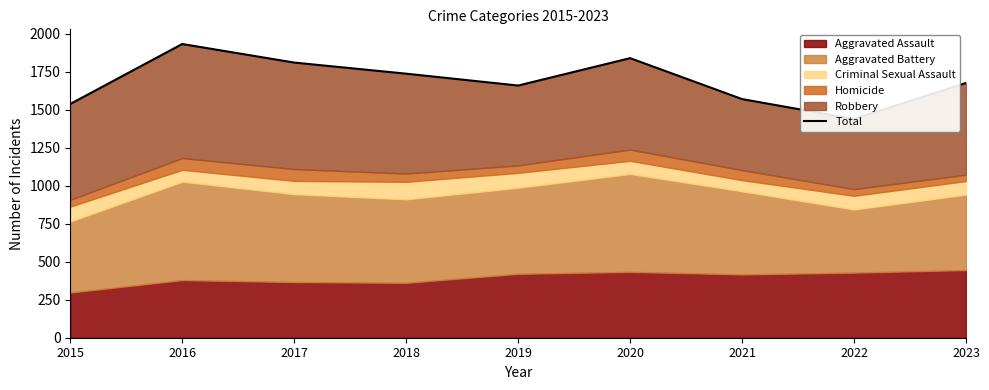

At which category does the data reach its first local valley?

2019